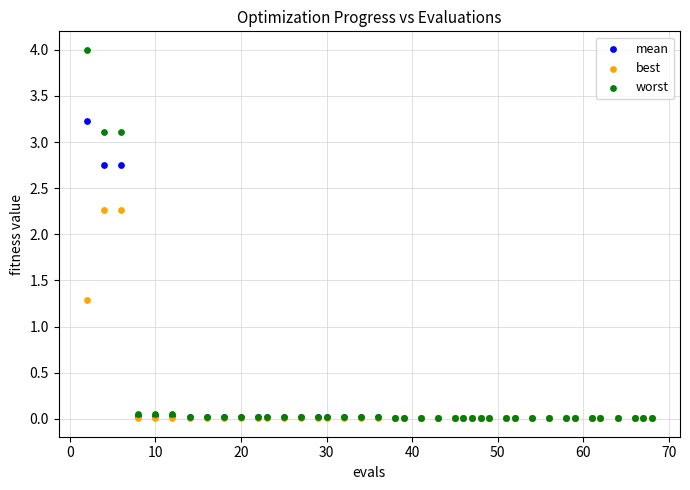

In the best series, what Y value is closest to 1?

1.3